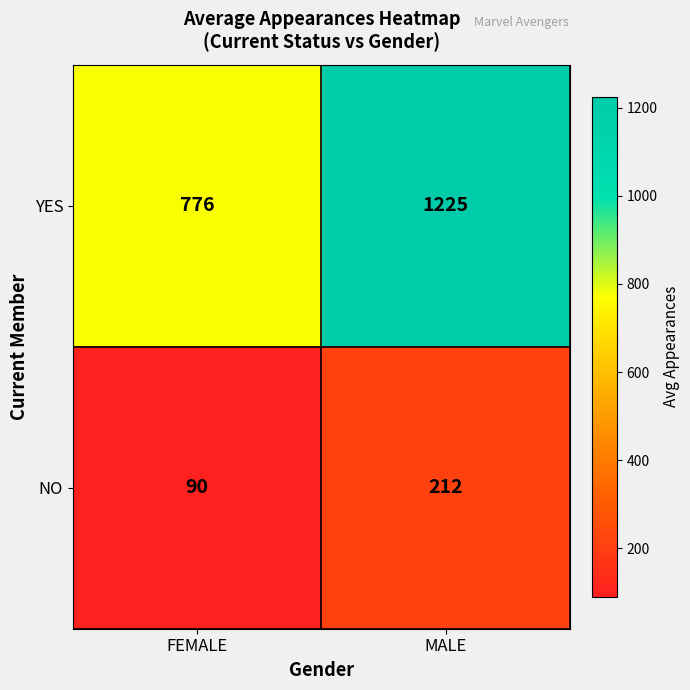

Where is YES nearest to the value 1000?

FEMALE